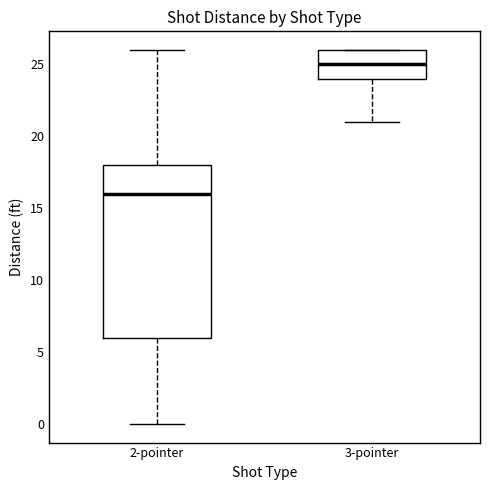

Reading left to right, transcribe this box plot: for each box, give where its median line is, the range the box spans, and where its two whiskers end, as read against the y-axis. The values are not printed on the chart, so give them approximately, as read against the axis.

2-pointer: median 16, box 6 to 18, whiskers 0 to 26
3-pointer: median 25, box 24 to 26, whiskers 21 to 26